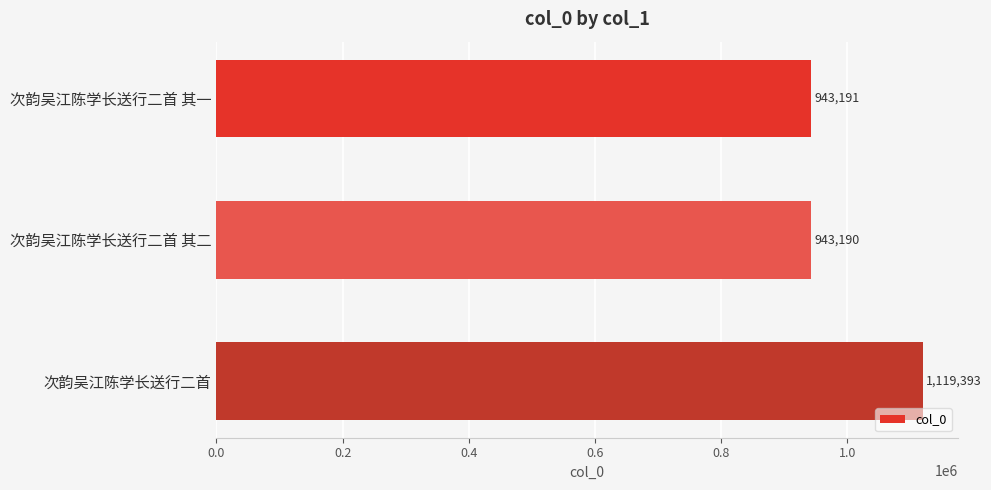

At which category does the chart reach its minimum across all series?

次韵吴江陈学长送行二首 其二